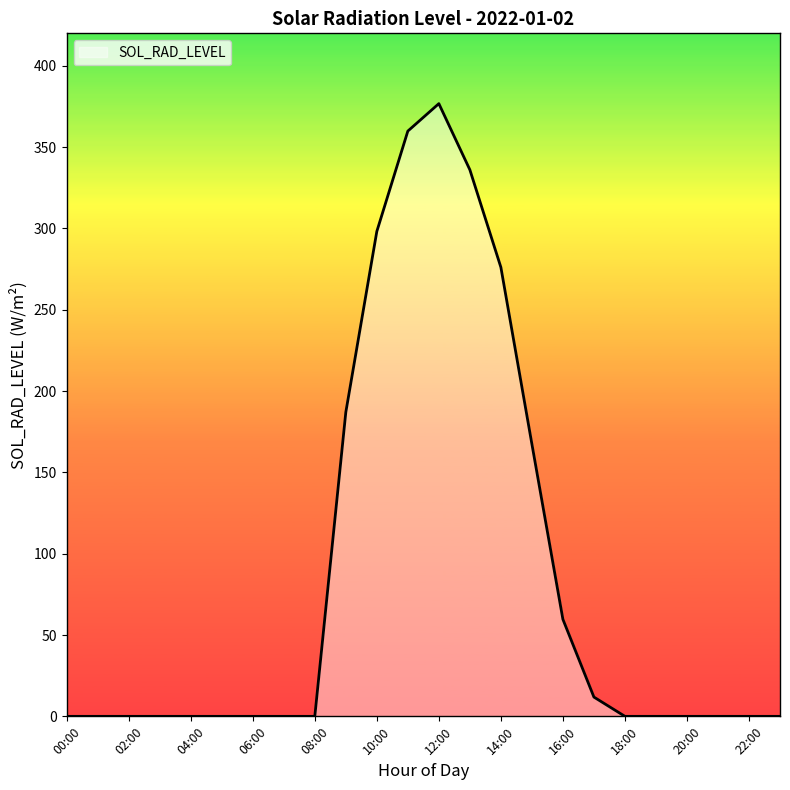

What is the difference between the maximum and minimum values?

376.8